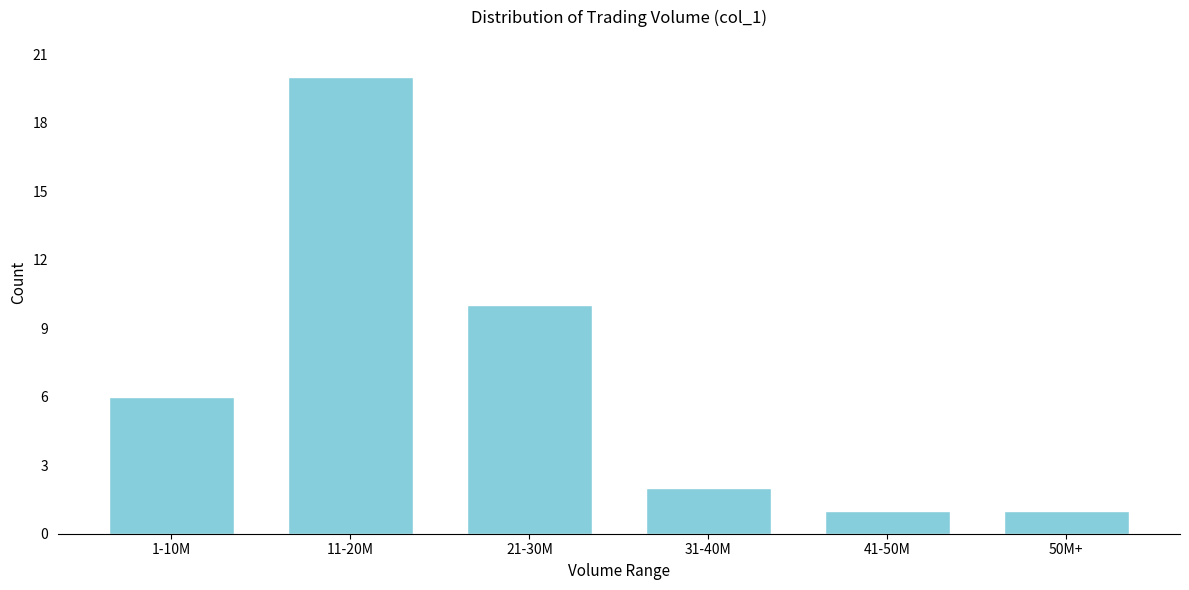

Reading left to right, list all the values displayed in this chart.

6	20	10	2	1	1